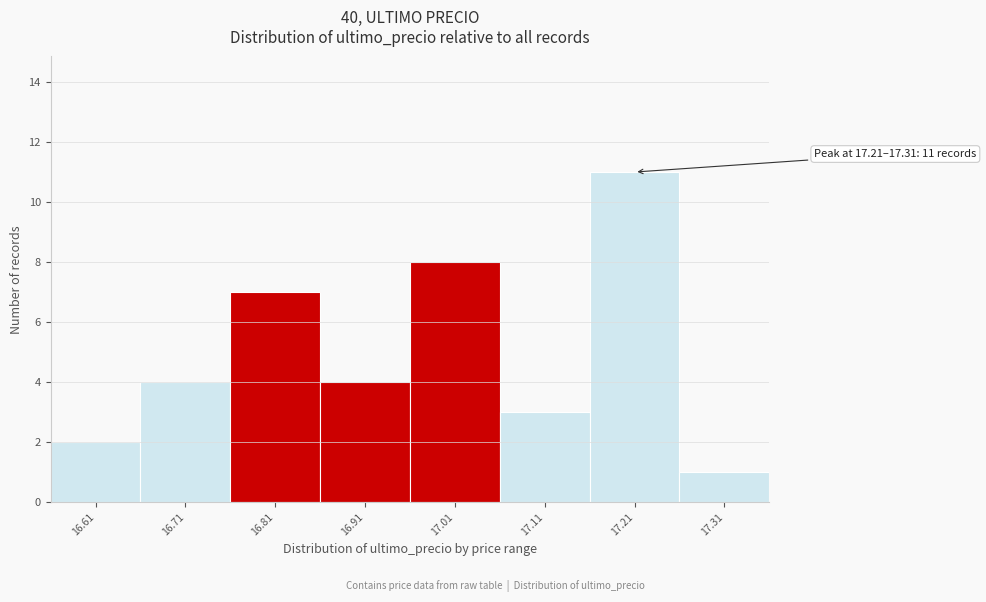

Reading right to left, list all the values displayed in this chart.

1	11	3	8	4	7	4	2